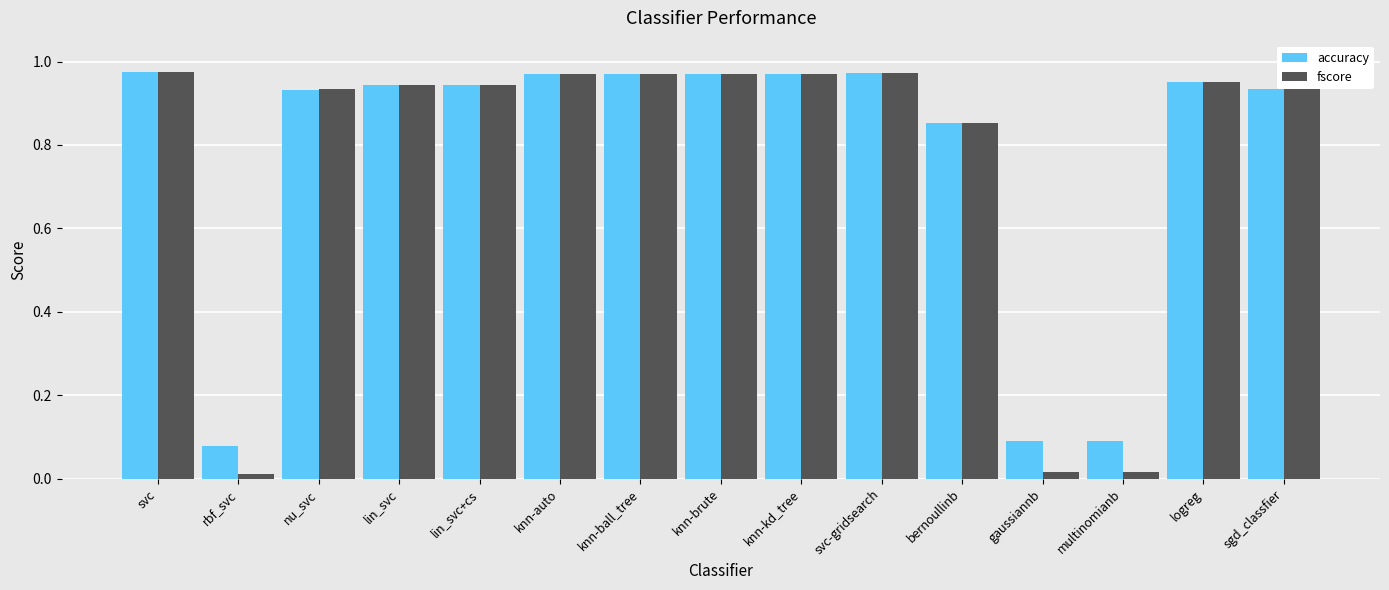

What is the label of the 15th bar from the left?

sgd_classfier